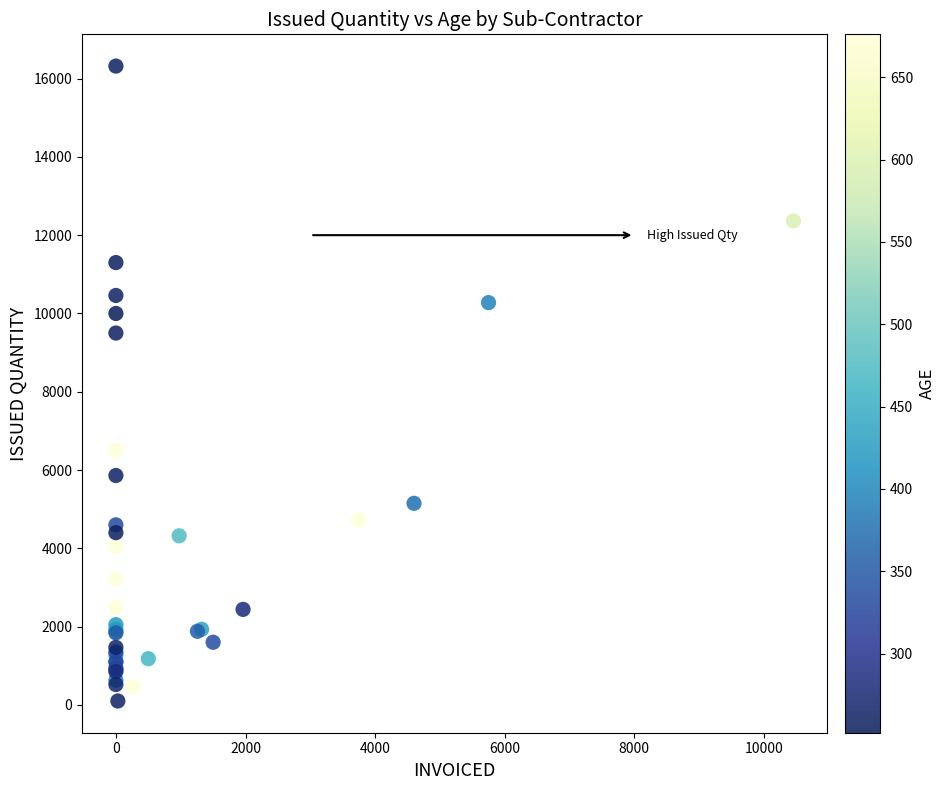

What Y value in the scatter plot is closest to 8210?

9500